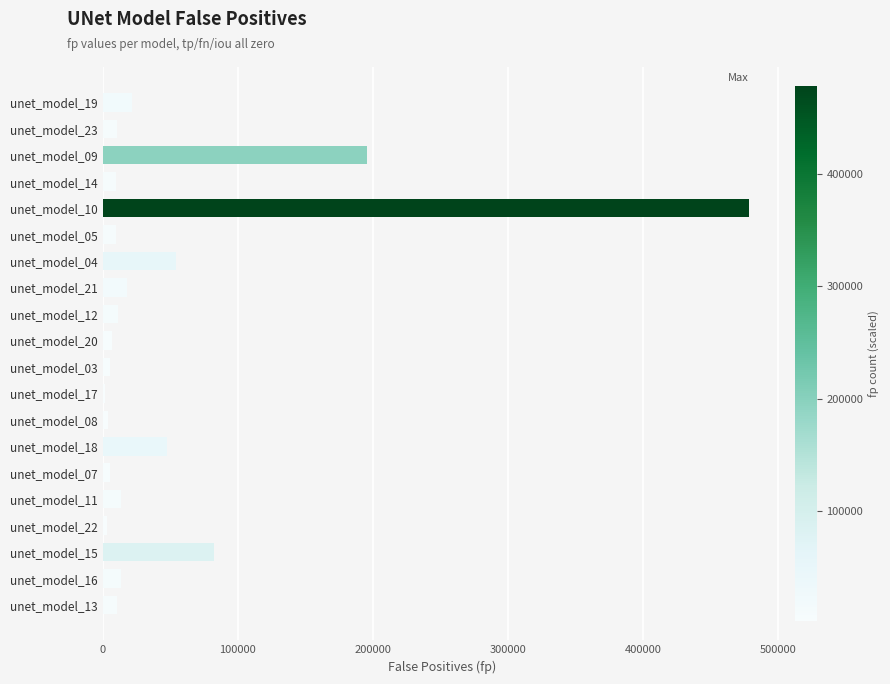

Which category has the highest value across all series?

unet_model_10